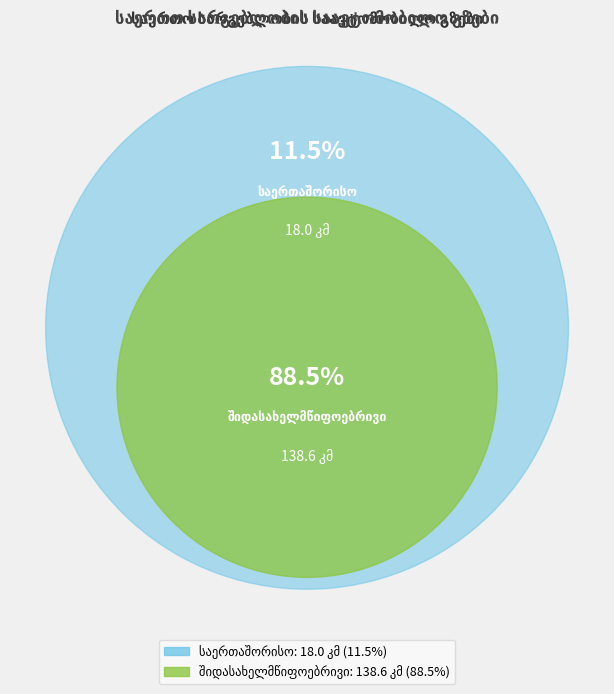

Does შიდასახელმწიფოებრივი represent more than half of the total?

Yes